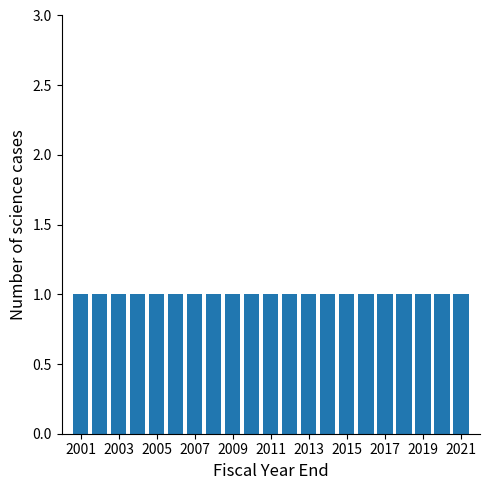

What is the height of the bar covering 2014.5 to 2015.5 on the x-axis? Neither the bar edges nor the heights are printed on the chart, so give them approximately, as read against the axes.

1